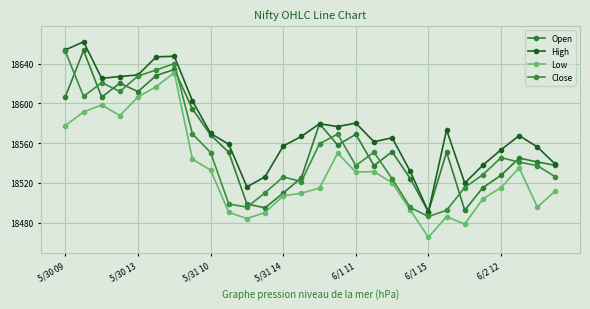

What is the label of the 9th point from the right?

19